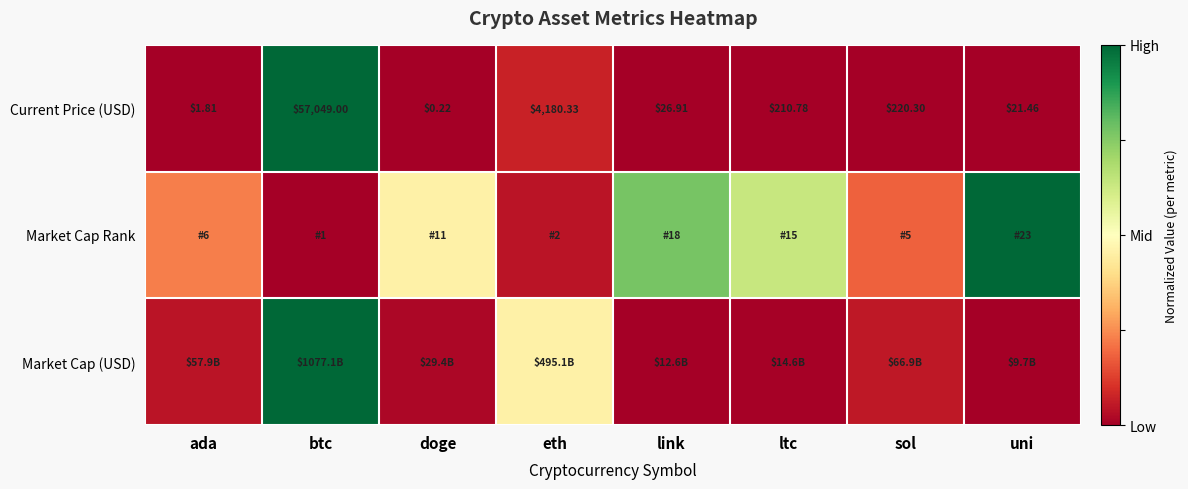

List the labels in order of Current Price (USD) value, largest first.

btc, eth, sol, ltc, link, uni, ada, doge